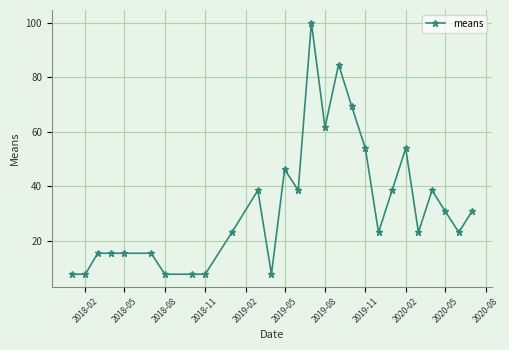

What is the value of the 6th point from the left?

15.4